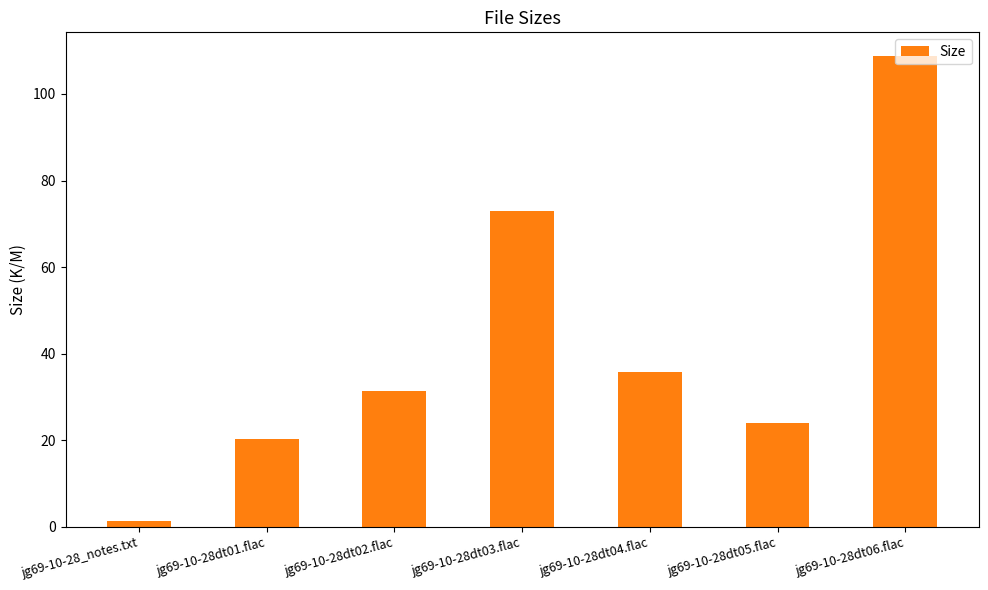

Is it true that the value at jg69-10-28dt06.flac is 75.4?

False